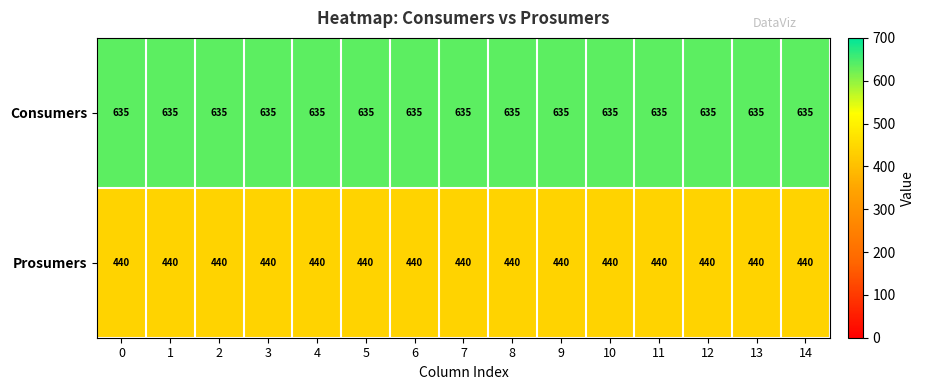

Is it true that Consumers equals 359 at 0?

False